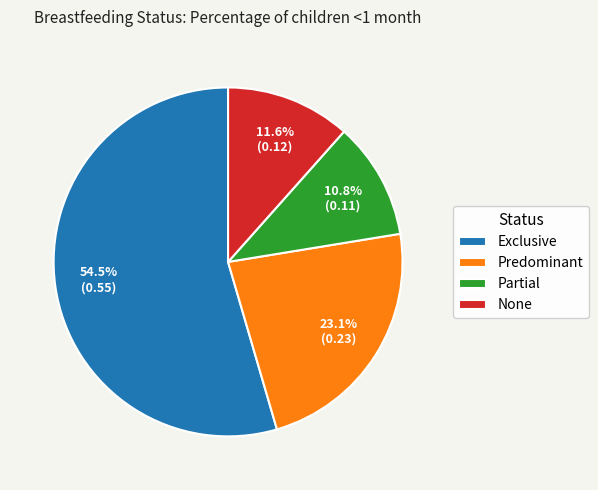

What percentage is the Predominant slice, to the nearest percent?

23%